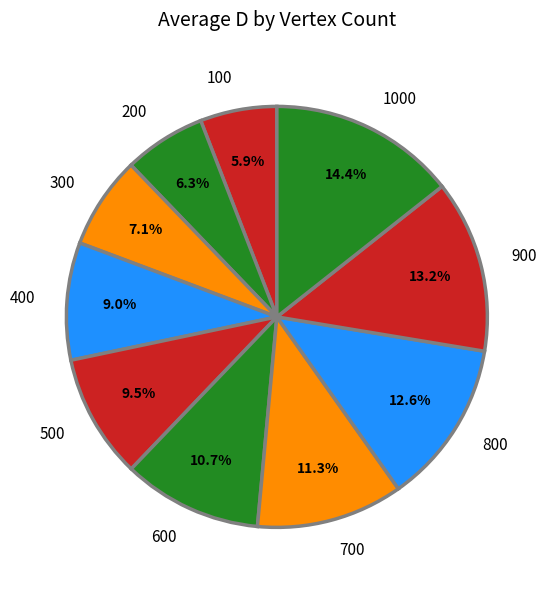

To the nearest percent, what is the combined percentage of 800 and 200?

19%